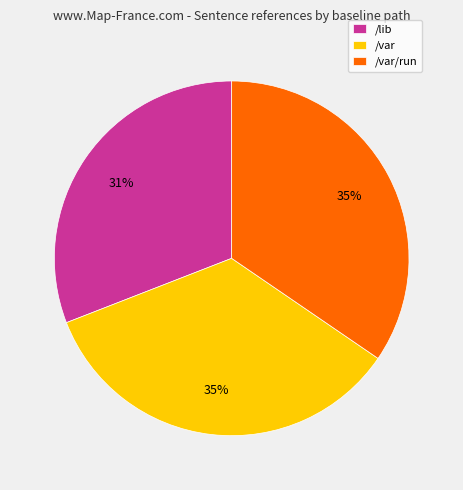

Is it true that /var is 45% of the pie?

False